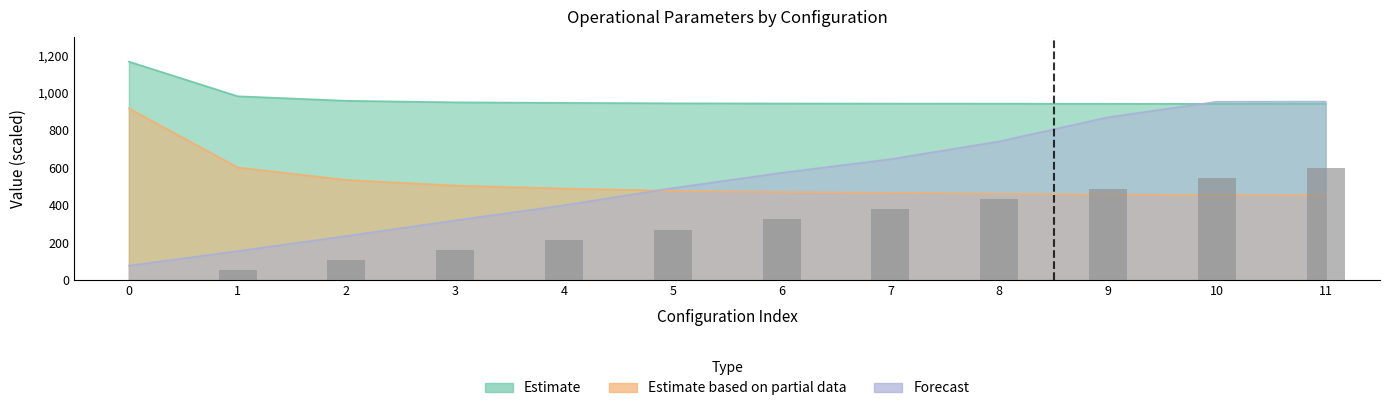

Rank the categories by value from highest to lowest.

11, 10, 9, 8, 7, 6, 5, 4, 3, 2, 1, 0